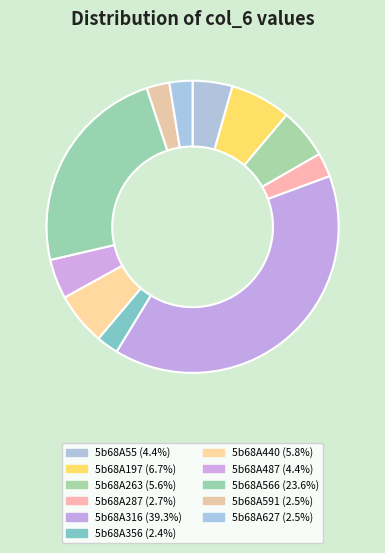

Approximately how many times larger is the value at 5b68A197 compared to 5b68A440?

1.2